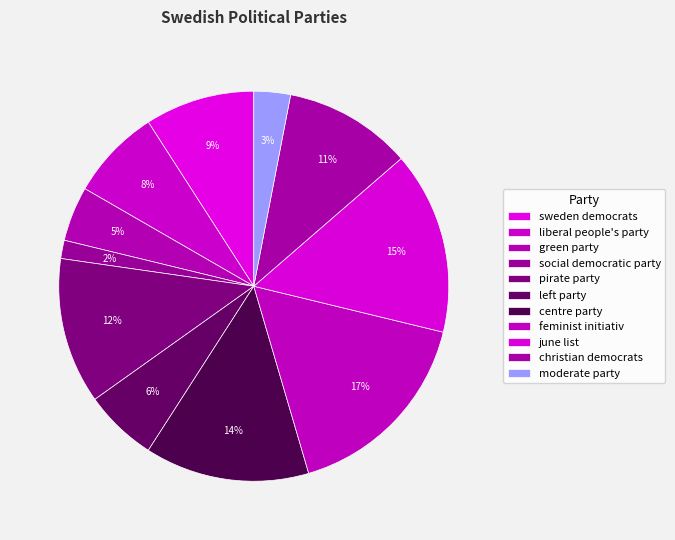

Which category has the biggest portion of the pie?

feminist initiativ